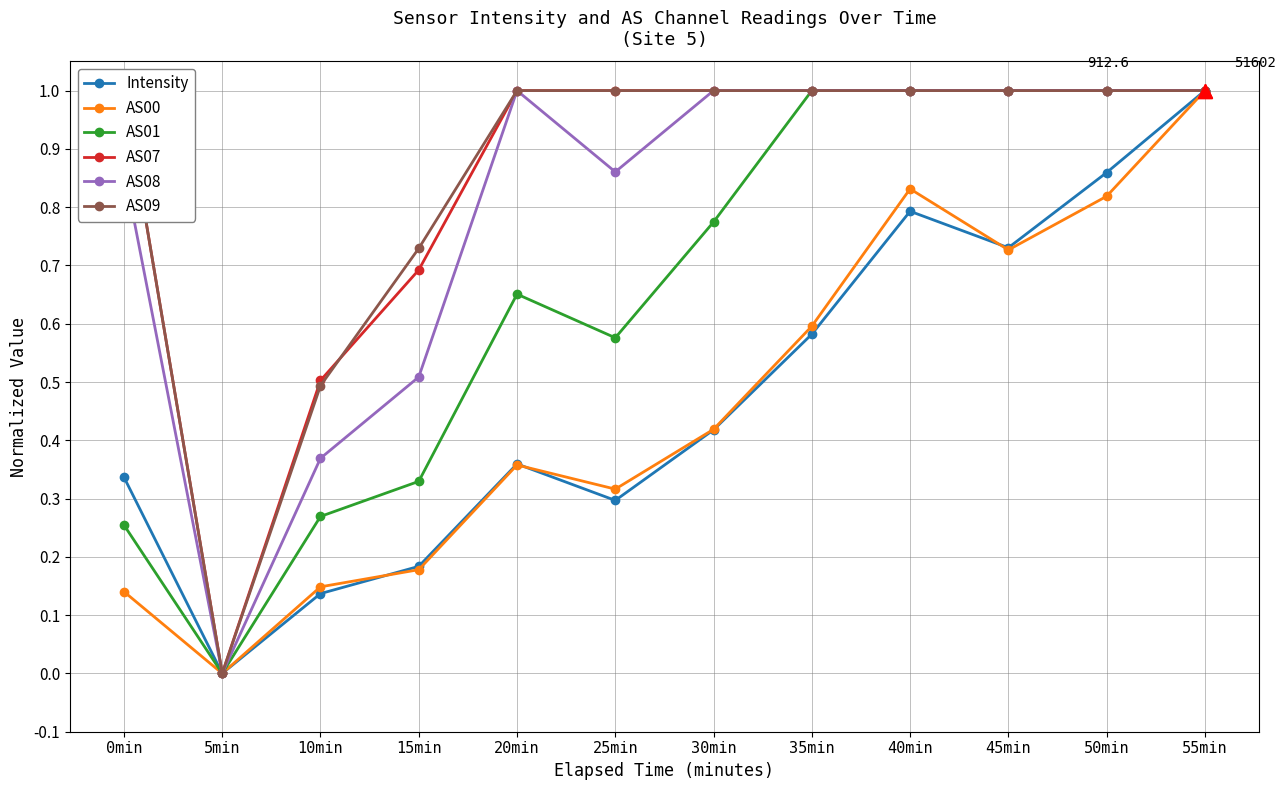

Which series has the largest total across all categories?

AS09